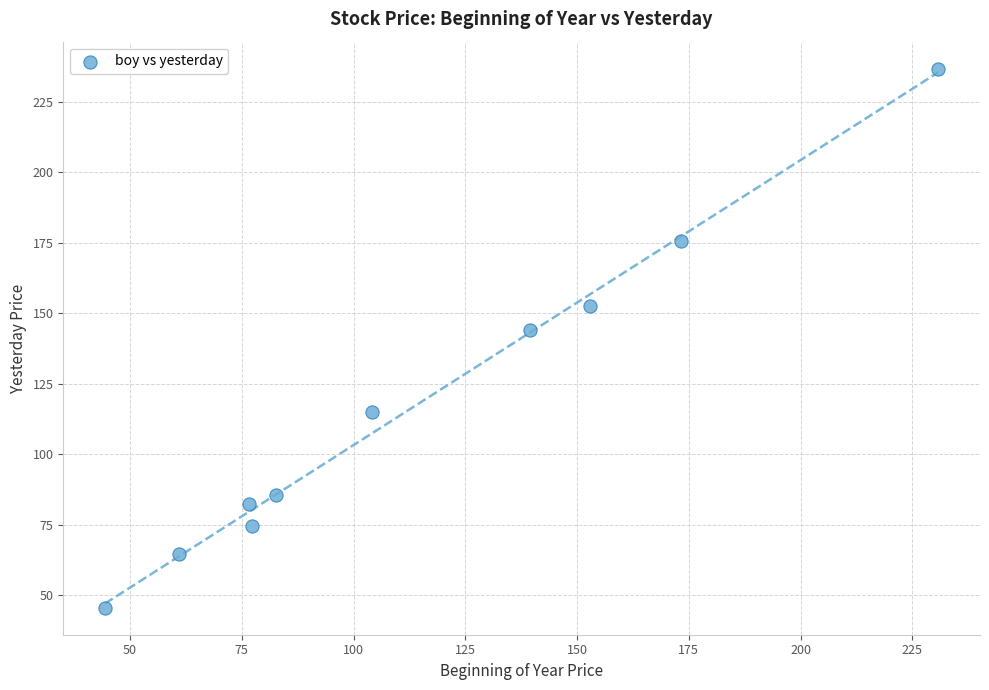

What Y value in the scatter plot is closest to 141?

144.0